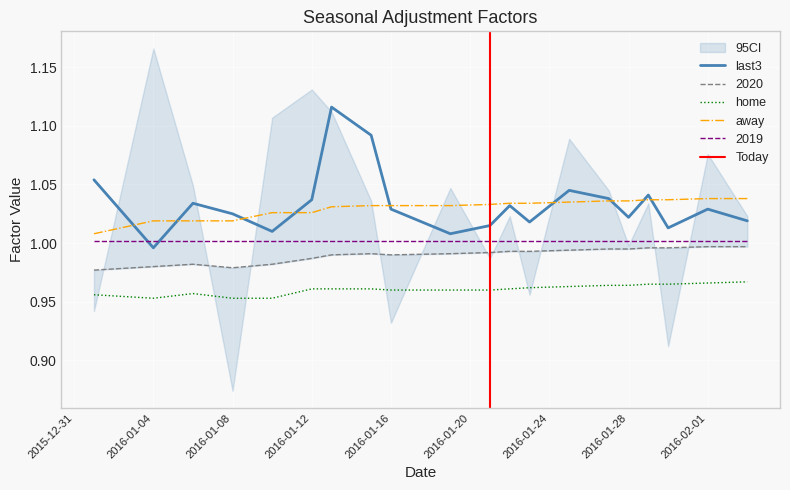

True or false: home and 2019 intersect in this chart.

False